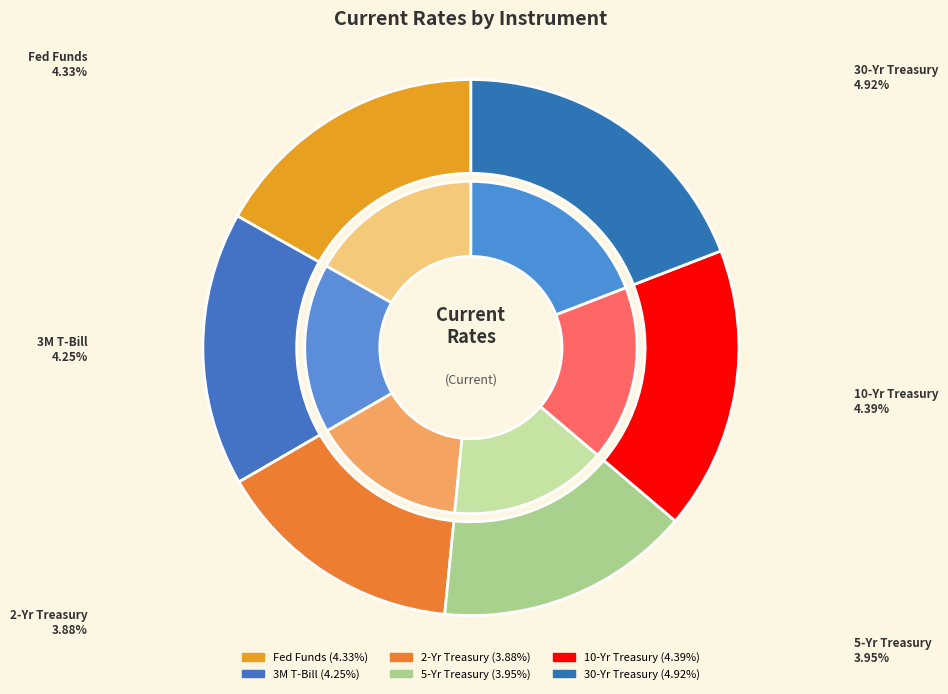

True or false: 3M T-Bill accounts for 23% of the total.

False